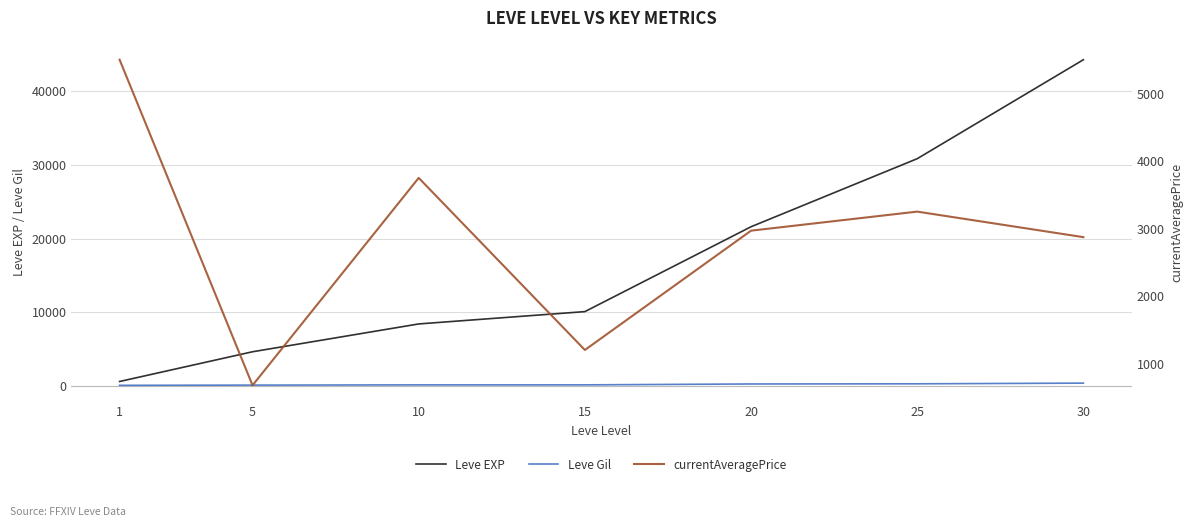

Which category has the highest value in the currentAveragePrice series?

1